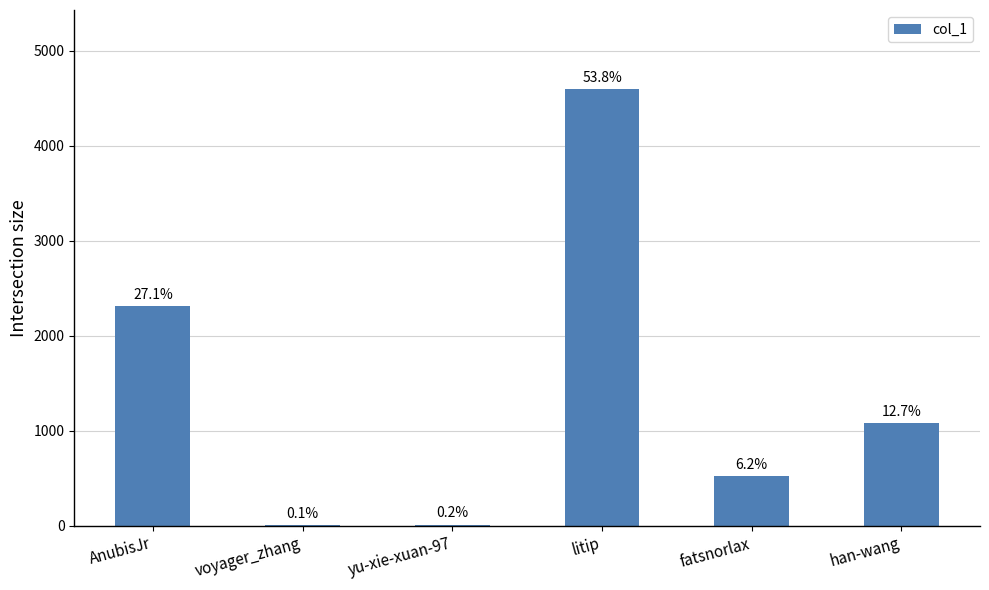

Is it true that the value at yu-xie-xuan-97 is 6?

False